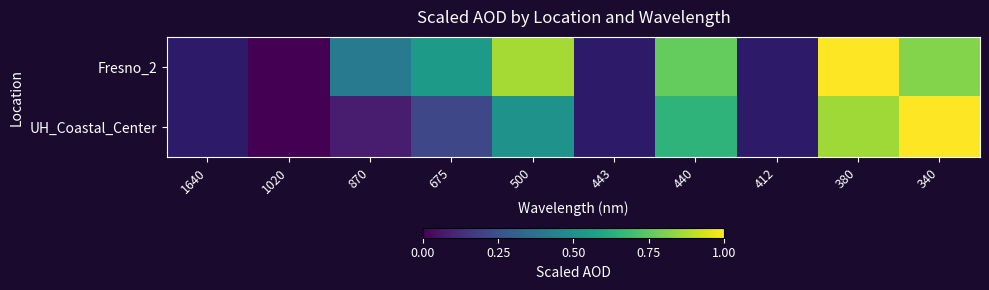

Rank the series at 443 from lowest to highest value.

Fresno_2, UH_Coastal_Center